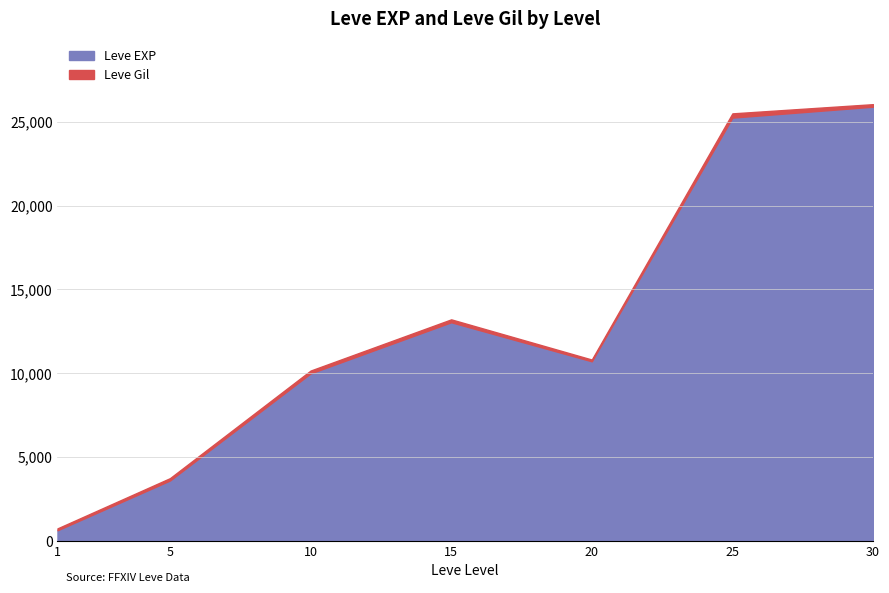

Which series has the largest range (max minus min)?

Leve EXP